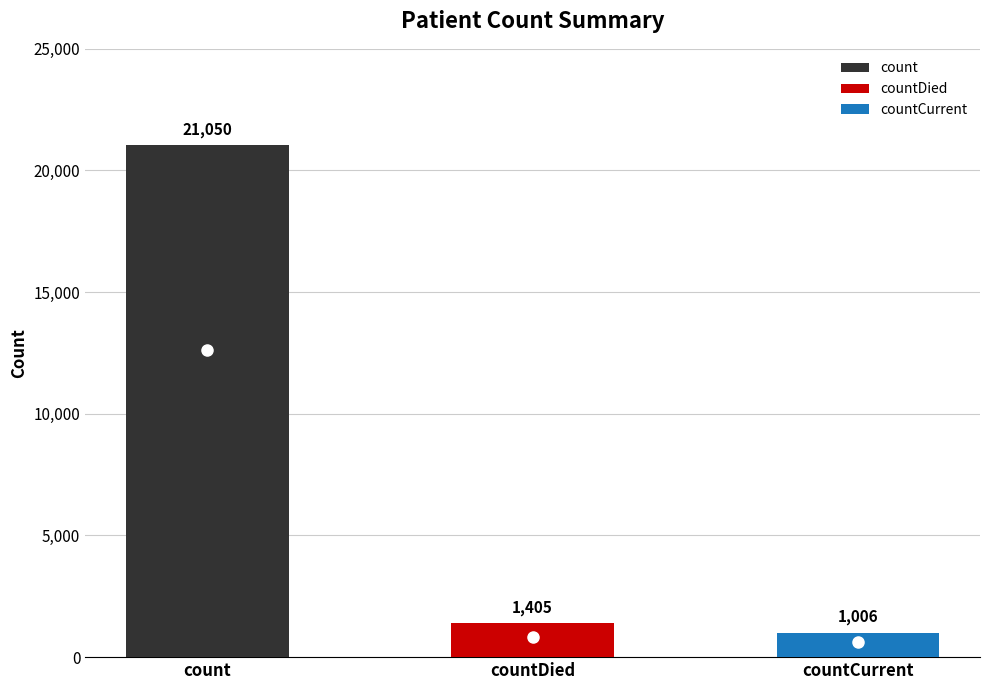

List the labels in order of value, smallest first.

countCurrent, countDied, count